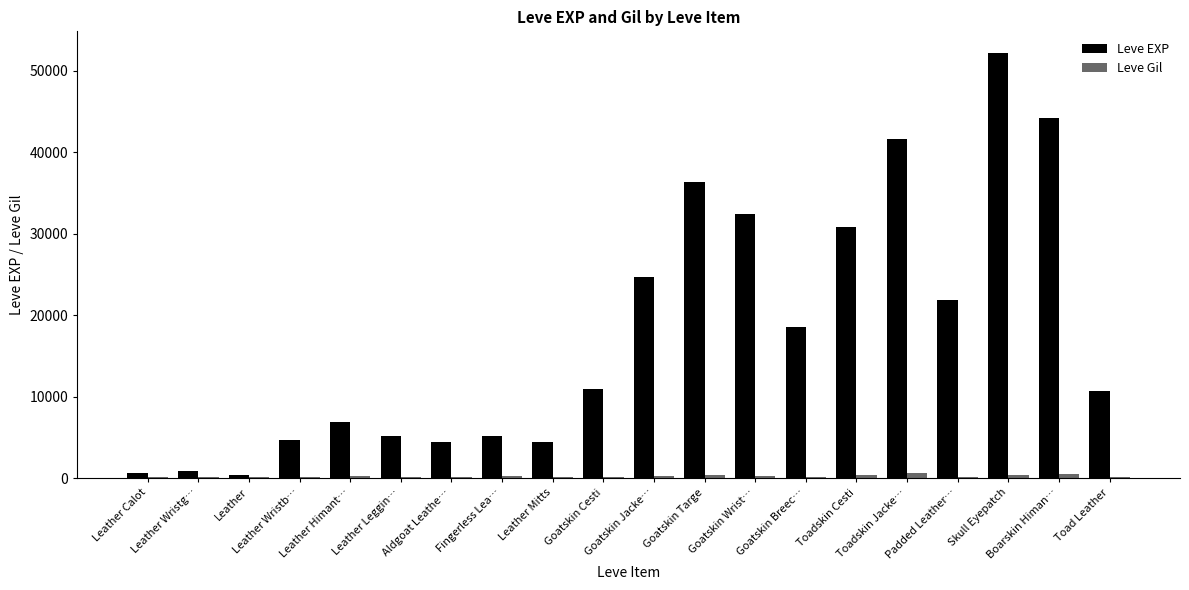

What is the sum of all Leve EXP values?

357150